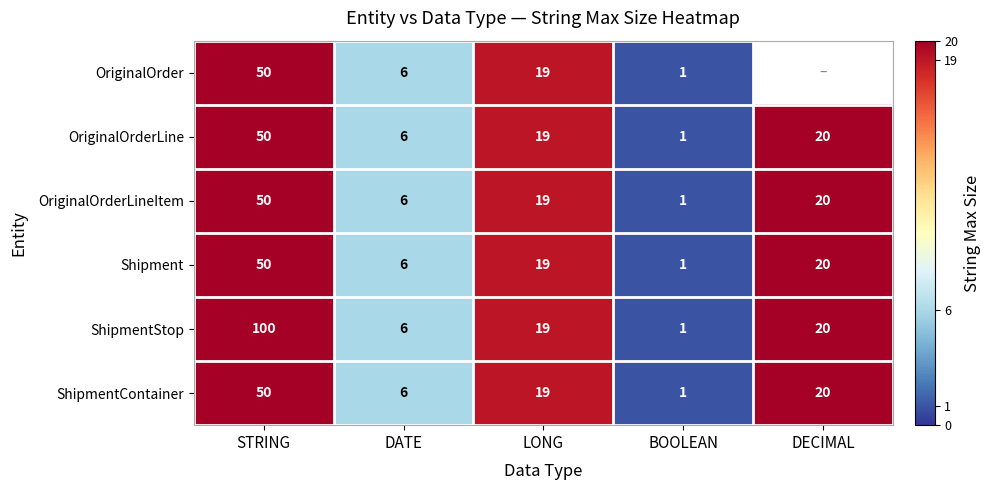

True or false: ShipmentStop has a value of 8.0 at DATE.

False